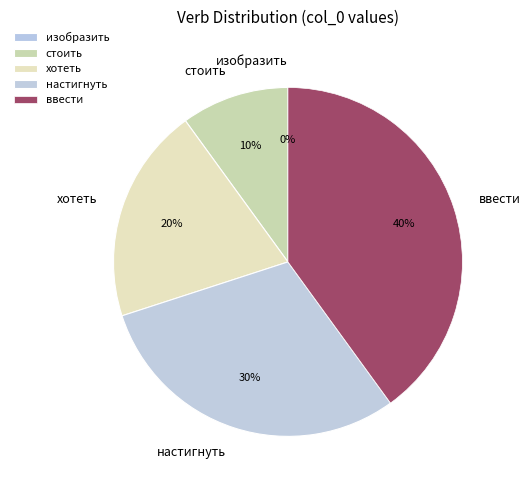

To the nearest percent, what is the difference between the largest and smallest slice percentages?

40%